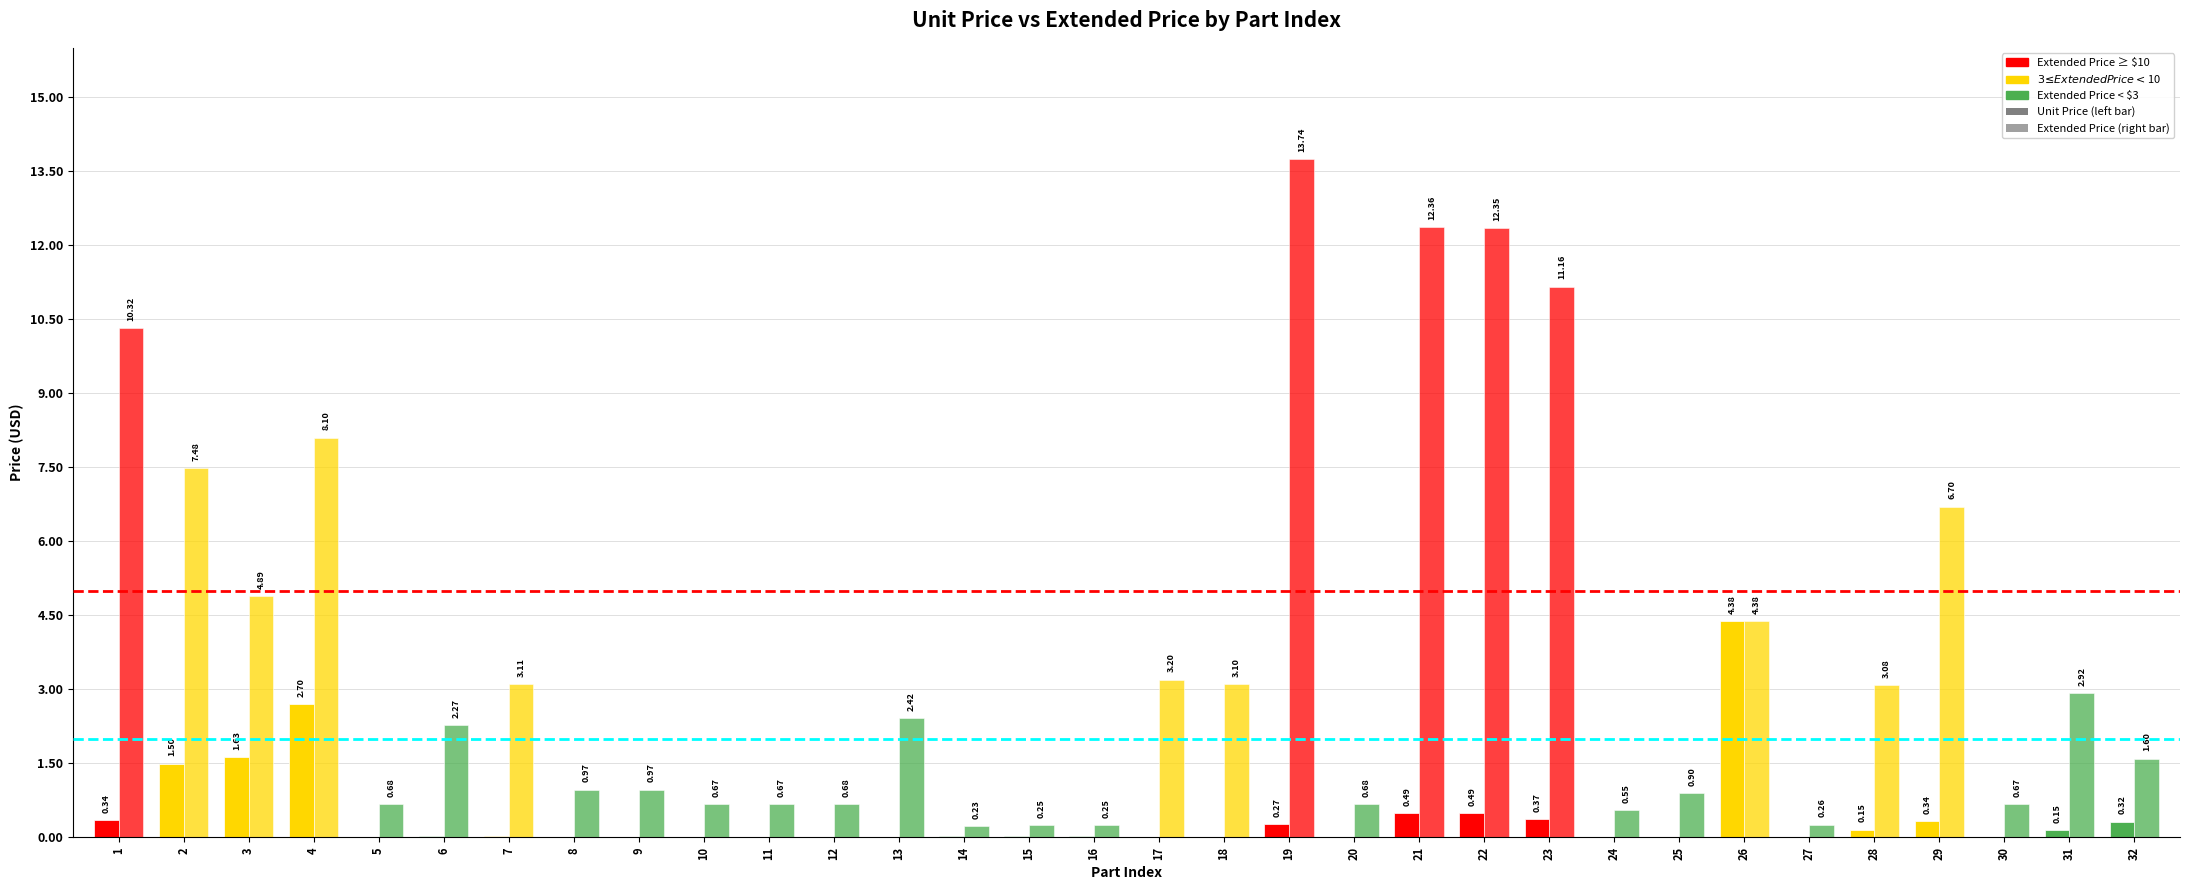

How many groups of bars are there?

32